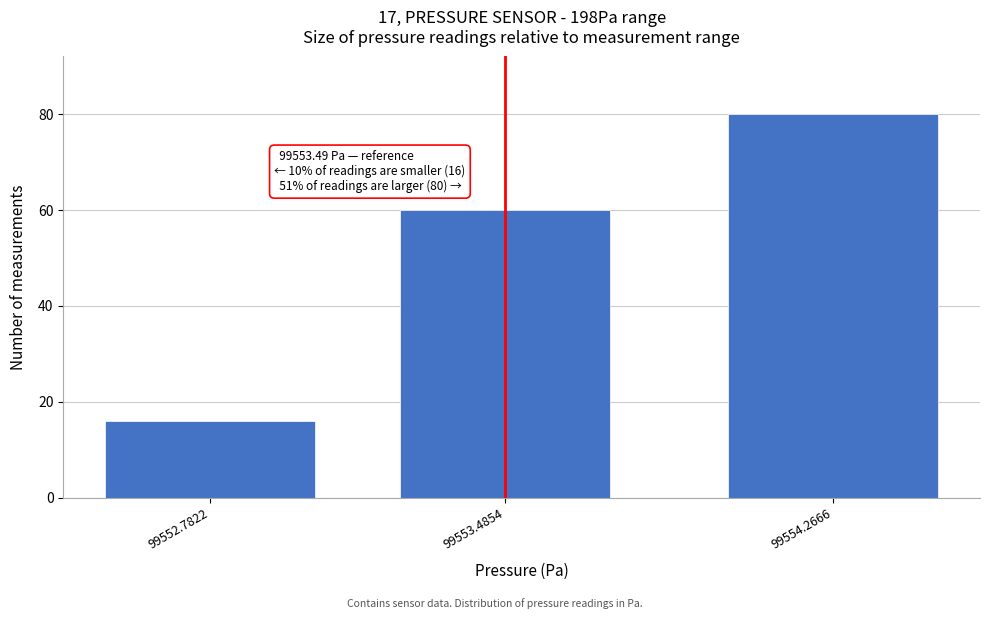

Reading left to right, what are all the values shown in this chart?

16	60	80